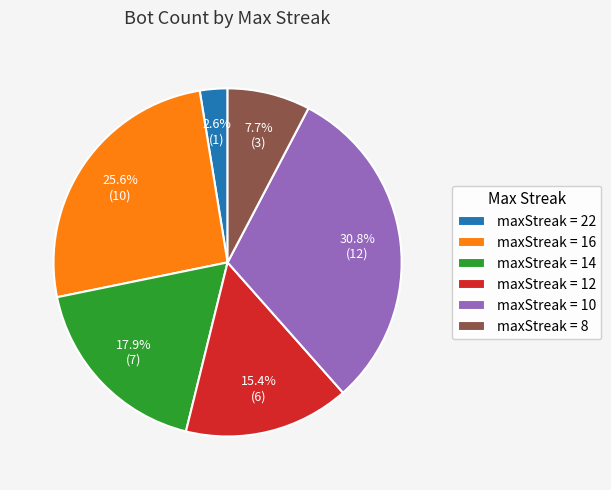

Does maxStreak = 16 represent more than half of the total?

No